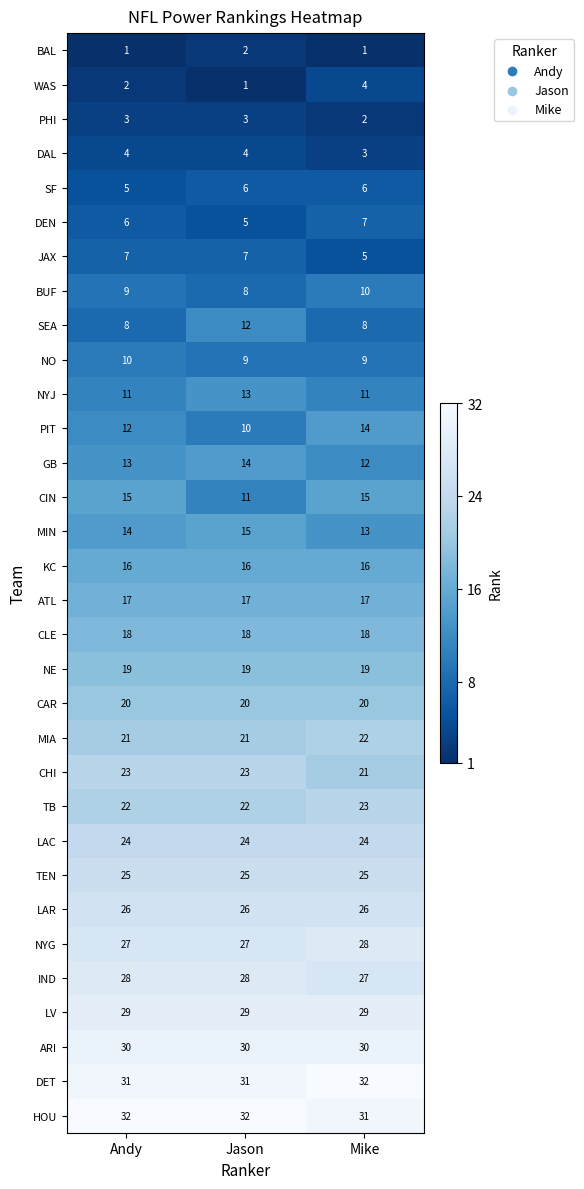

What is the sum of all NYJ values?

35